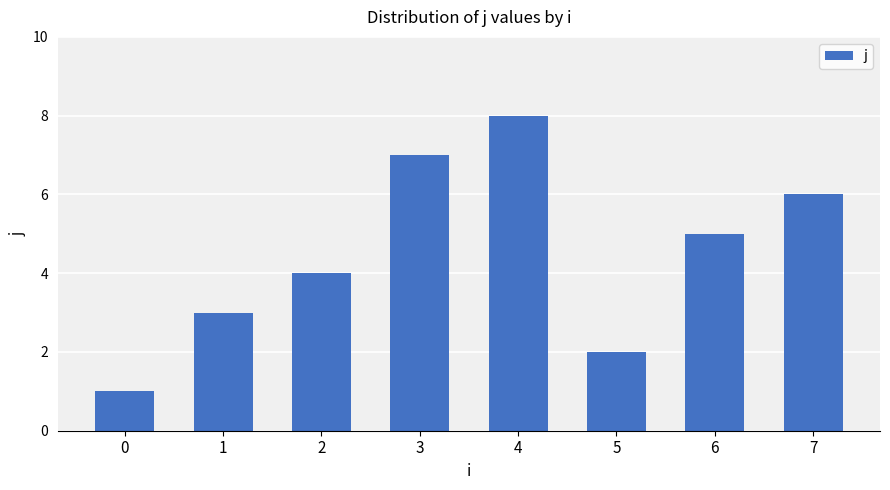

Rank the categories by value from highest to lowest.

4, 3, 7, 6, 2, 1, 5, 0